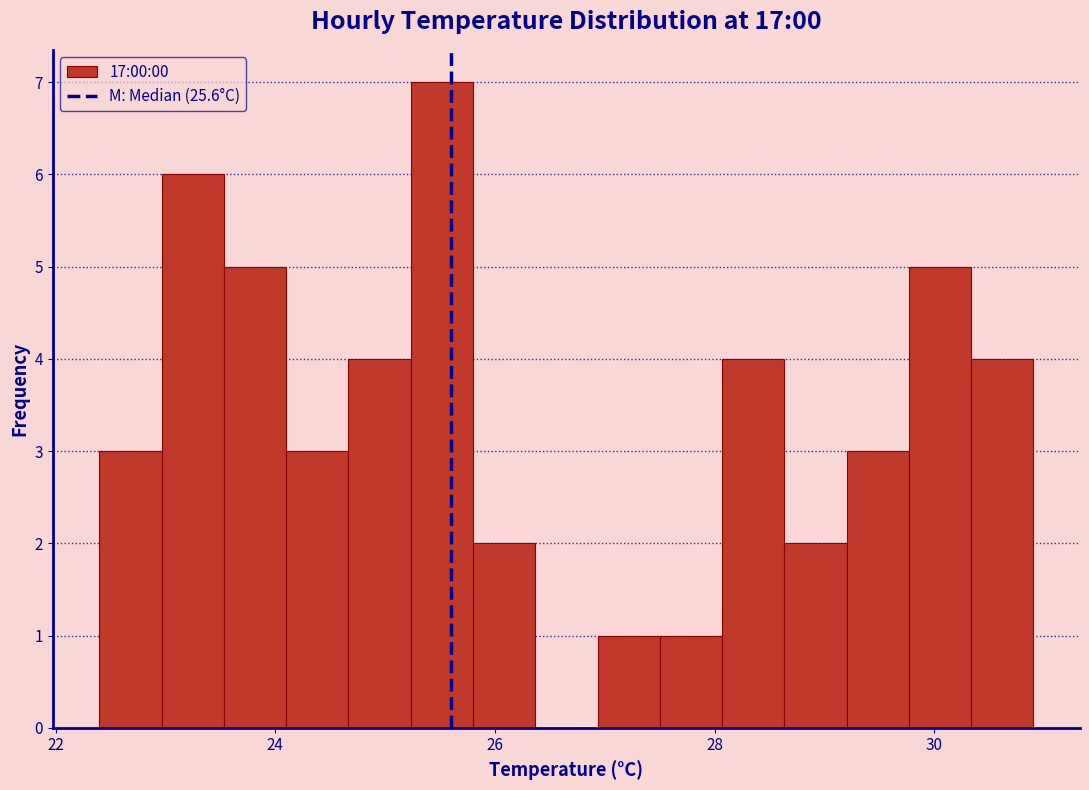

Around what value on the x-axis is the tallest bar? Give the approximate position of its centre, as read against the axis.

25.6